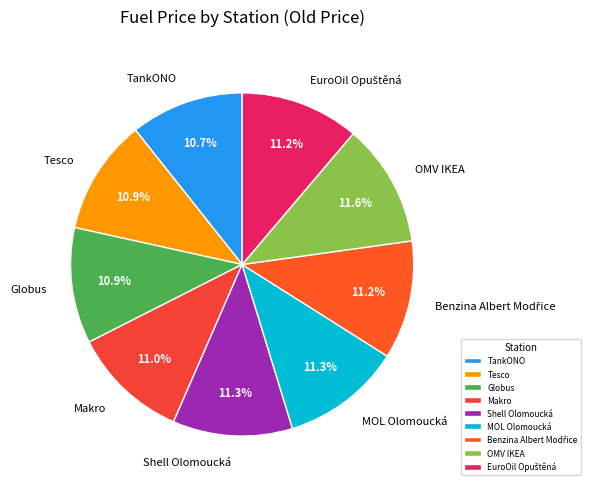

Is it true that Tesco is 11% of the pie?

True